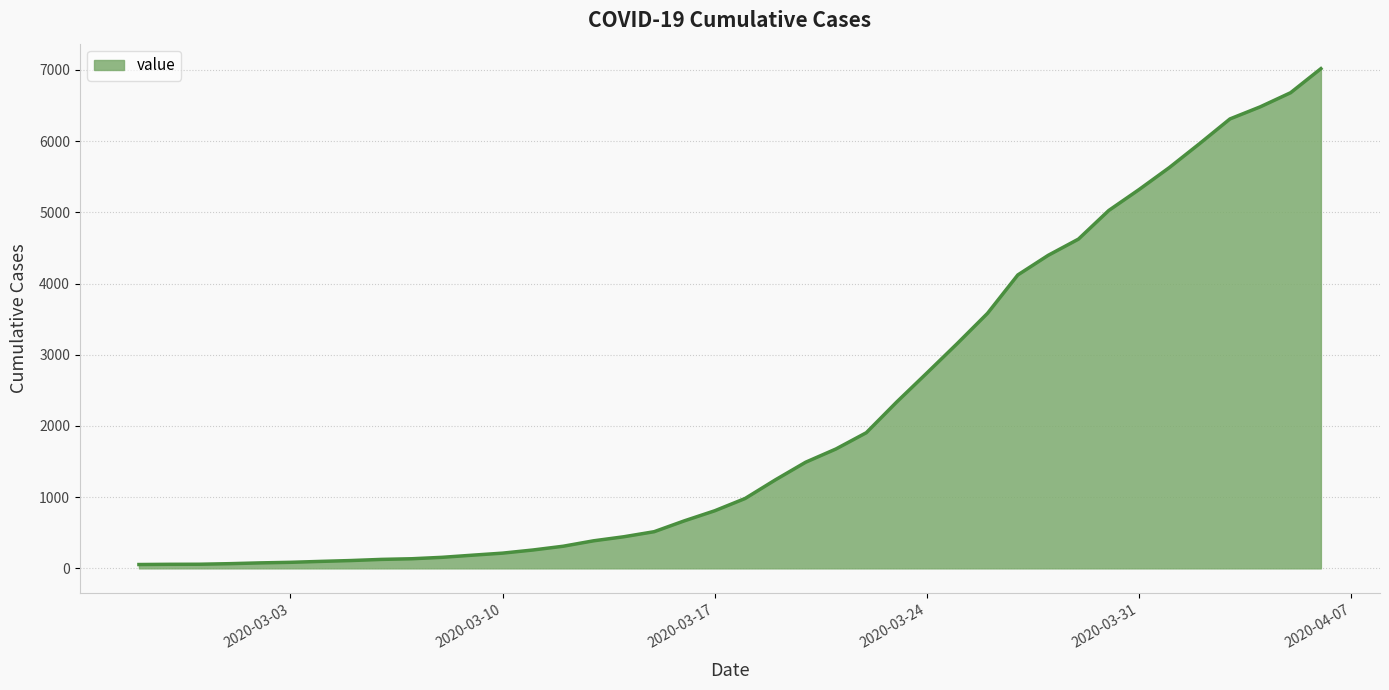

What is the difference between the maximum and minimum values?

6964